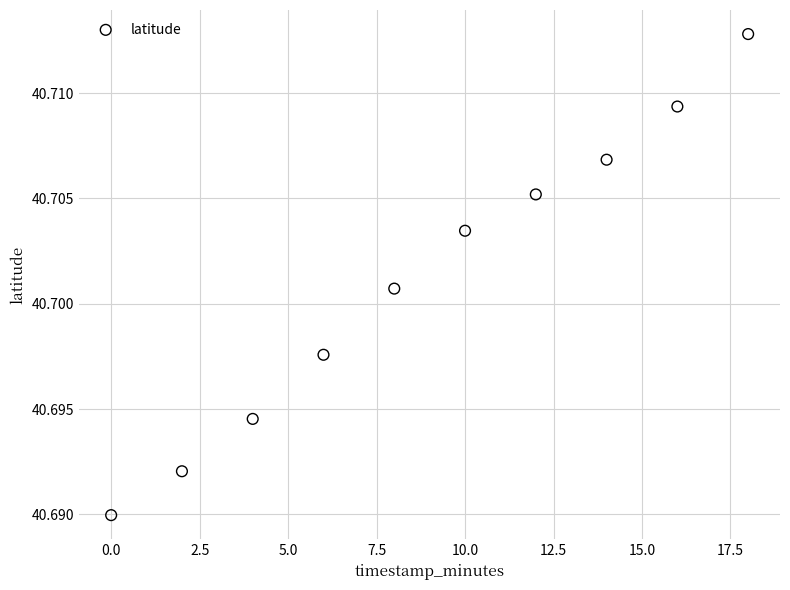

What is the range of X values (max minus min)?

18.0